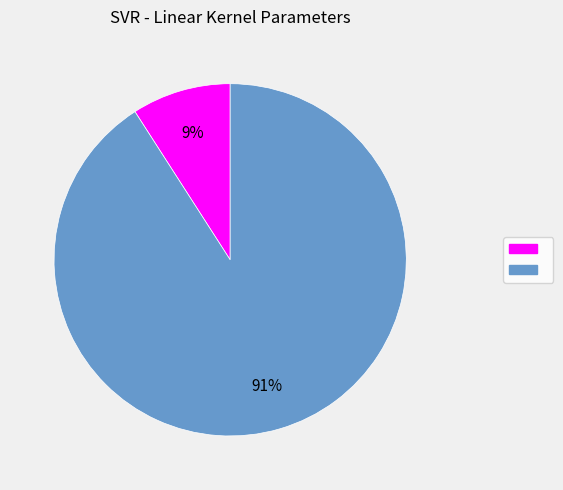

How many segments does this pie chart have?

2